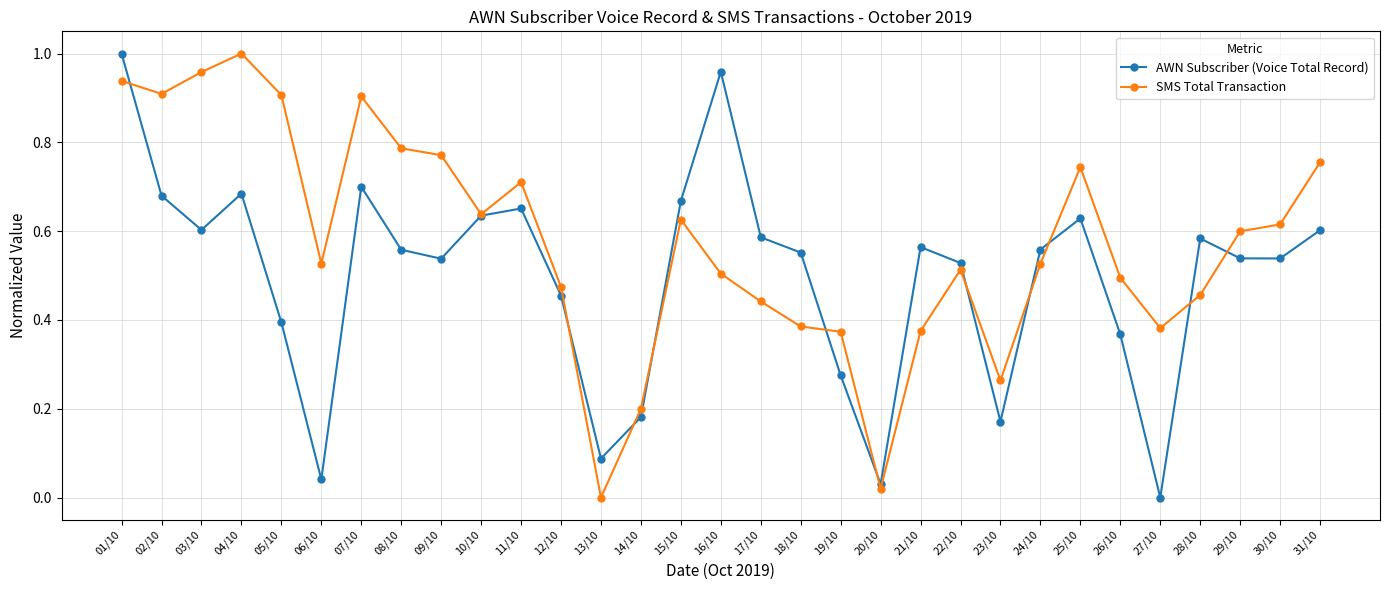

Which series has the largest total across all categories?

SMS Total Transaction